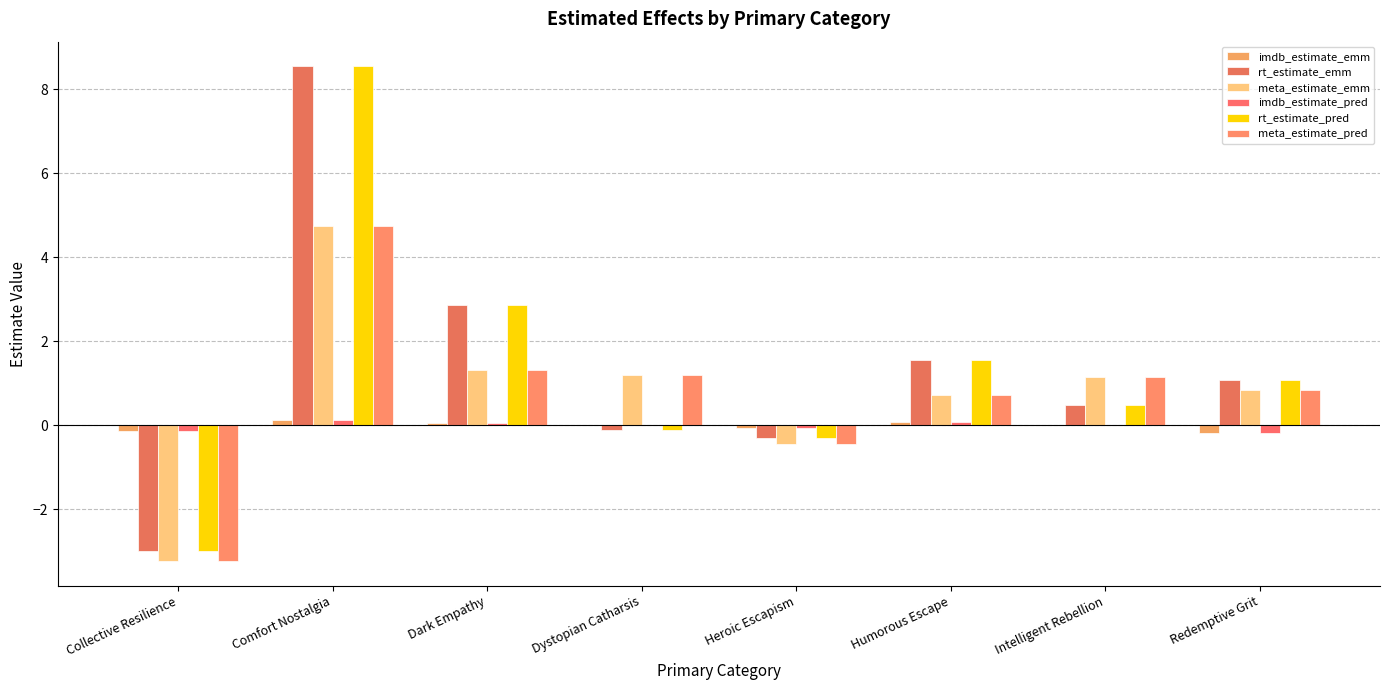

Does the chart contain stacked bars?

No